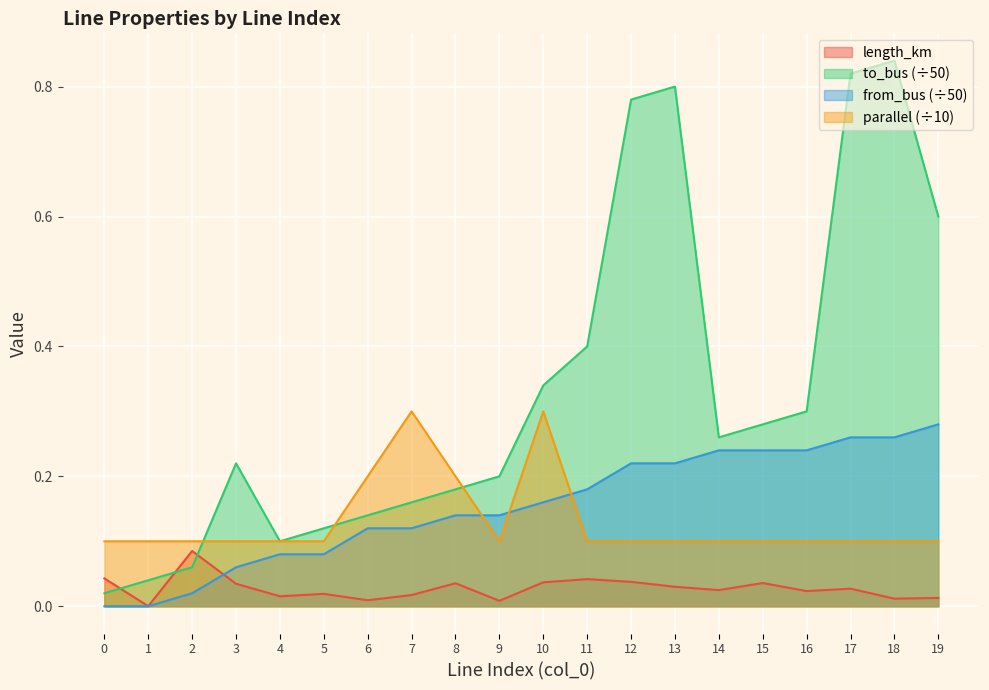

What is the sum of all length_km values?

0.5